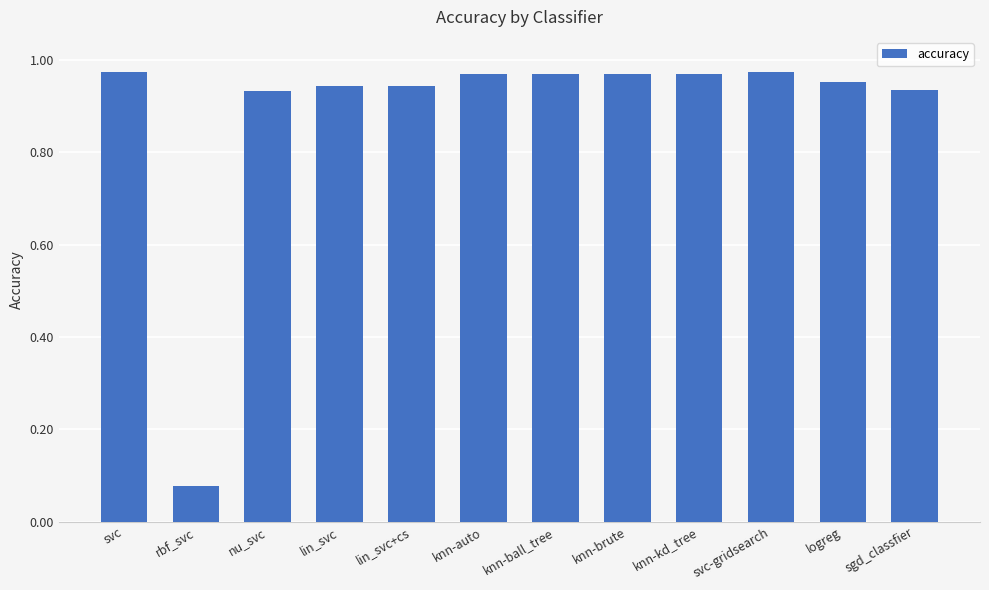

Where is the data nearest to the value 0?

rbf_svc